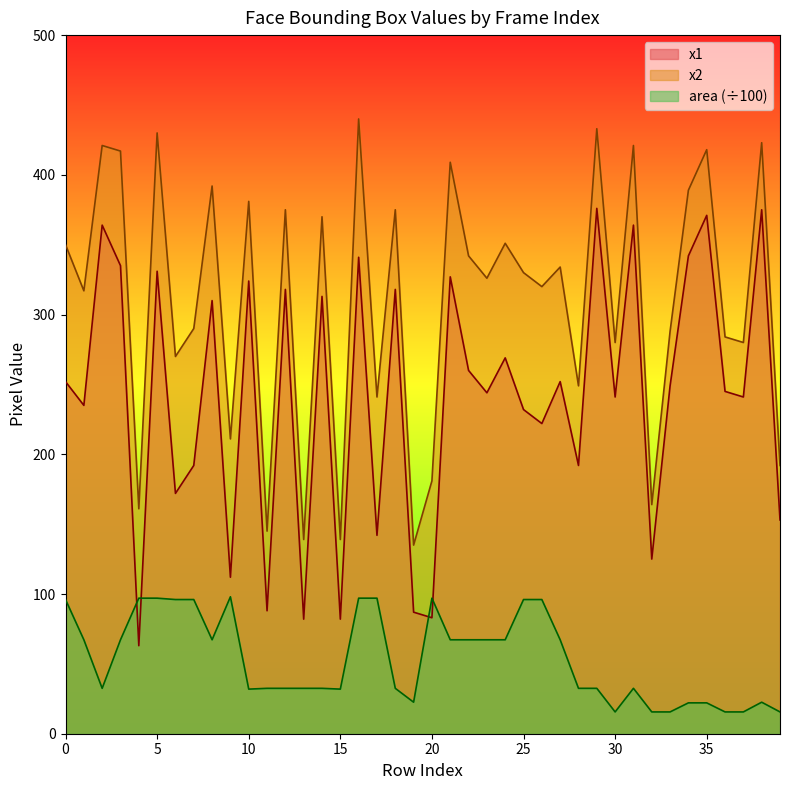

Which has a higher value, 16 or 22?

16